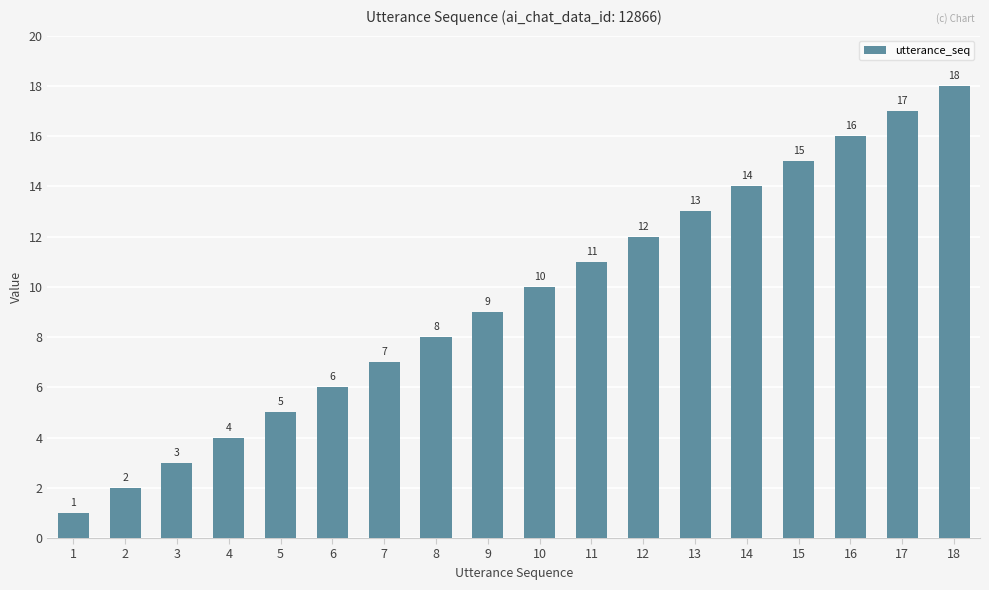

What is the minimum value shown in the chart?

1